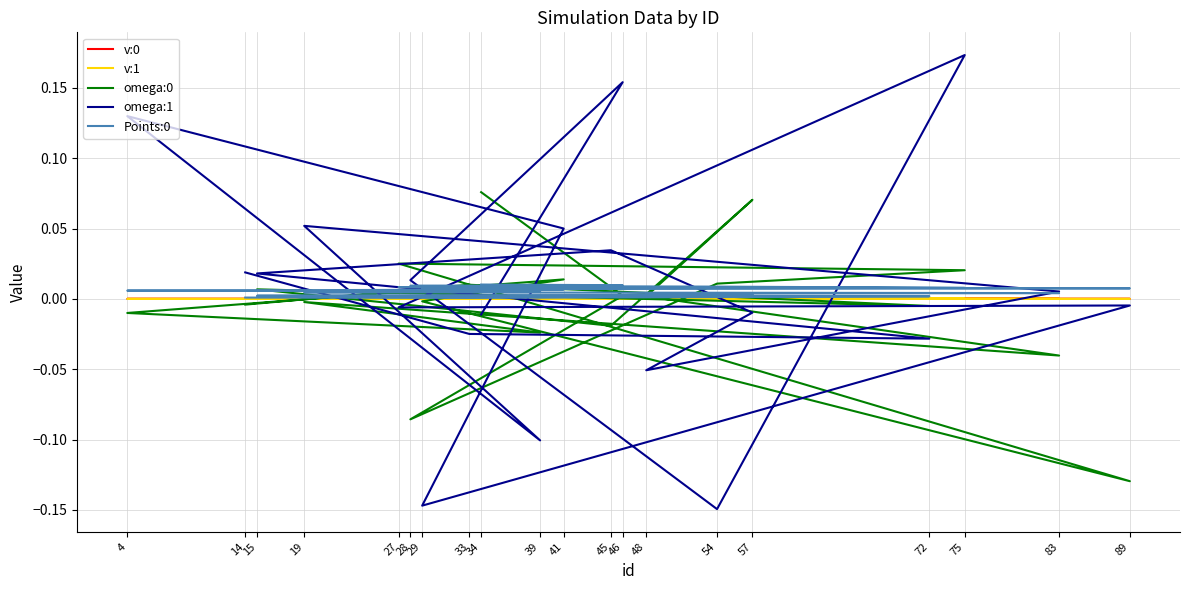

At which label does omega:1 reach its minimum?

54